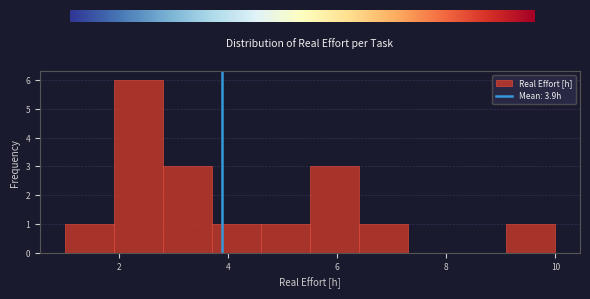

Which range on the x-axis has the tallest bar?

1.9 to 2.8